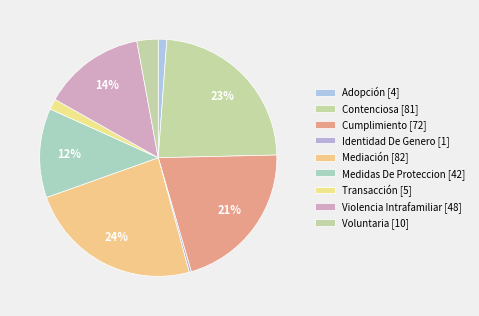

How many segments does this pie chart have?

9